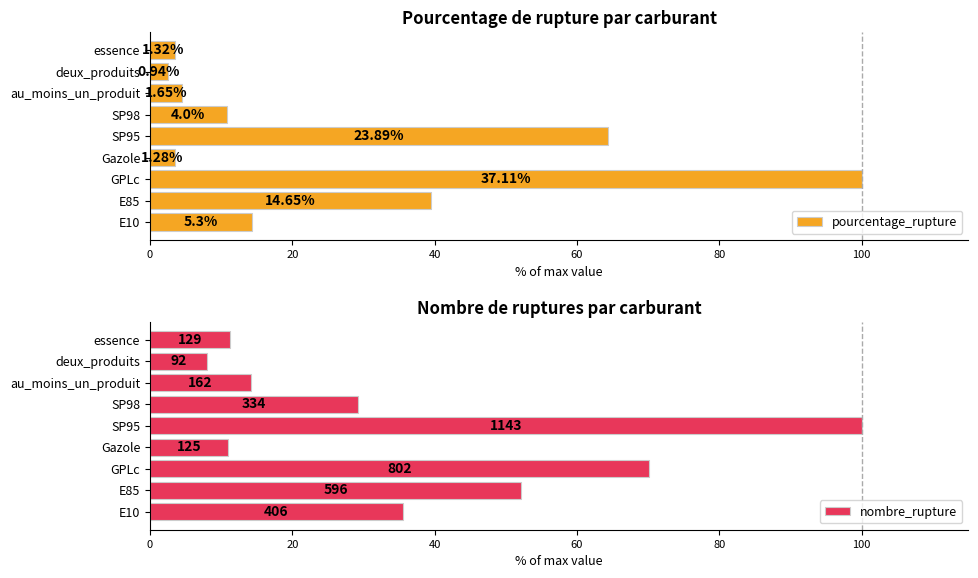

At how many categories does at least one series exceed 2?

9